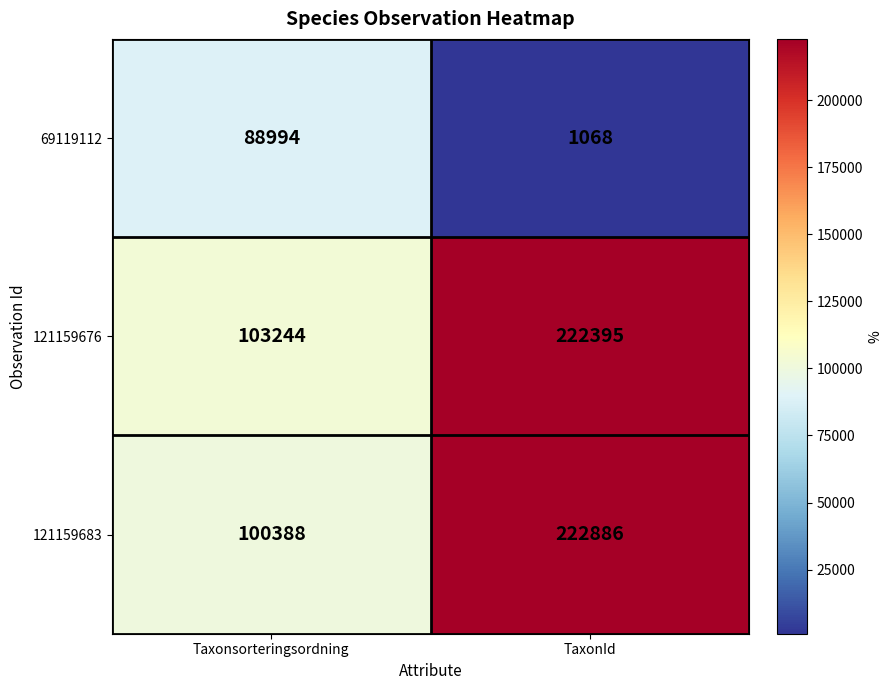

Is it true that 69119112 equals 1068 at TaxonId?

True